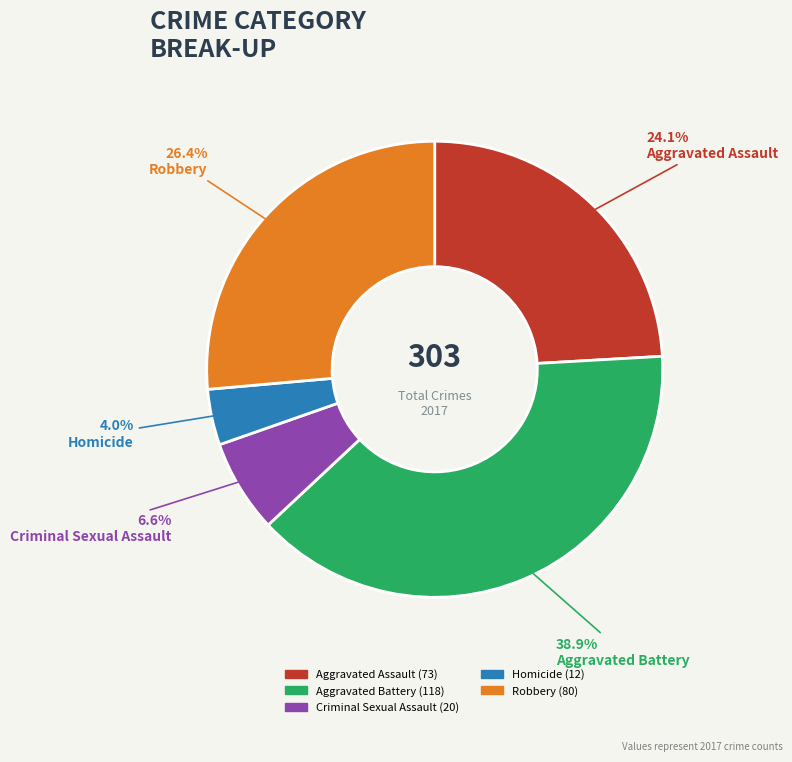

Rank the categories by value from highest to lowest.

Aggravated Battery, Robbery, Aggravated Assault, Criminal Sexual Assault, Homicide